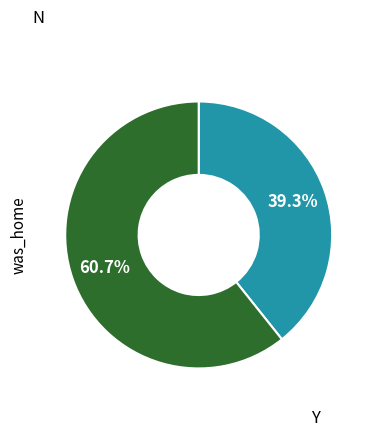

Is there any slice that represents more than half of the pie?

Yes